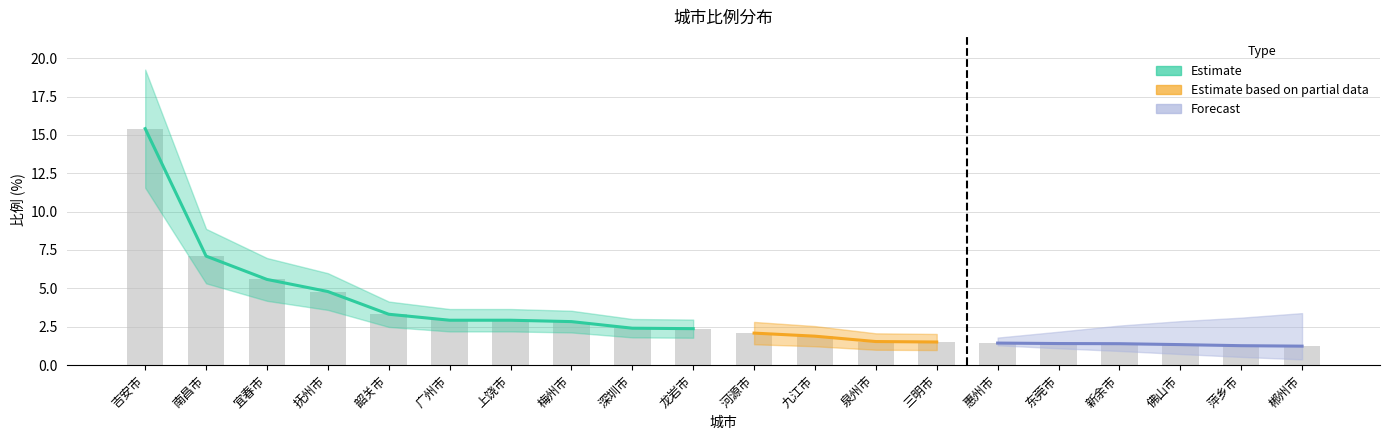

What is the value of the 4th bar from the left?

4.8